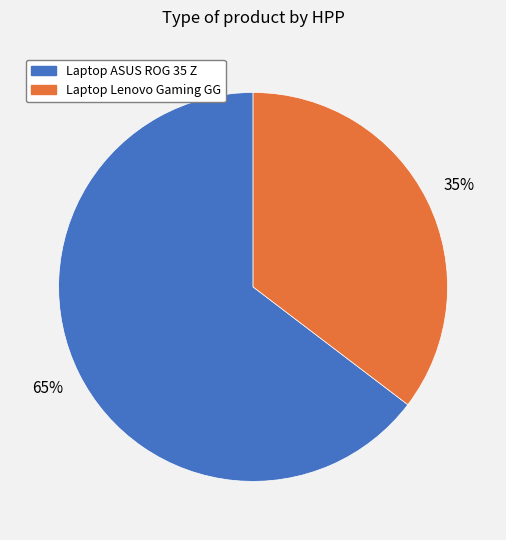

Is there a majority slice in this chart?

Yes